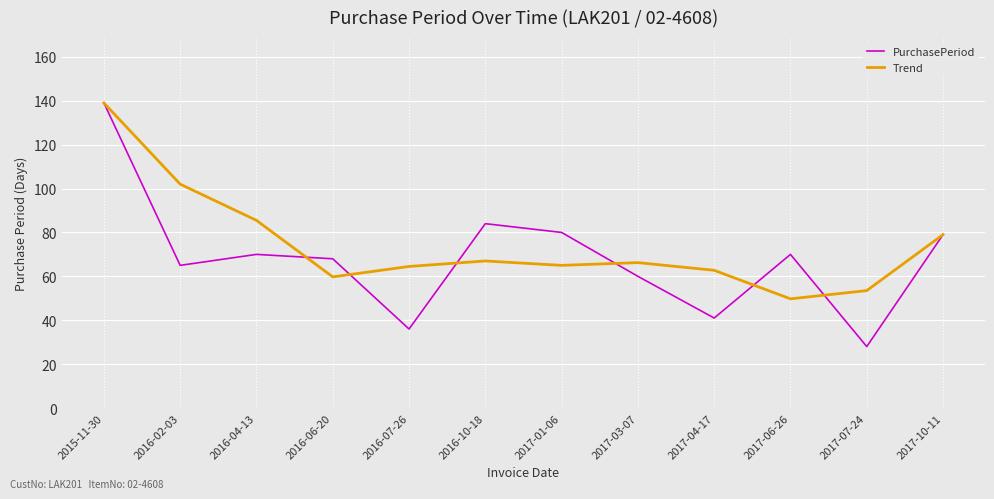

What is the highest value of the Trend series?

139.0